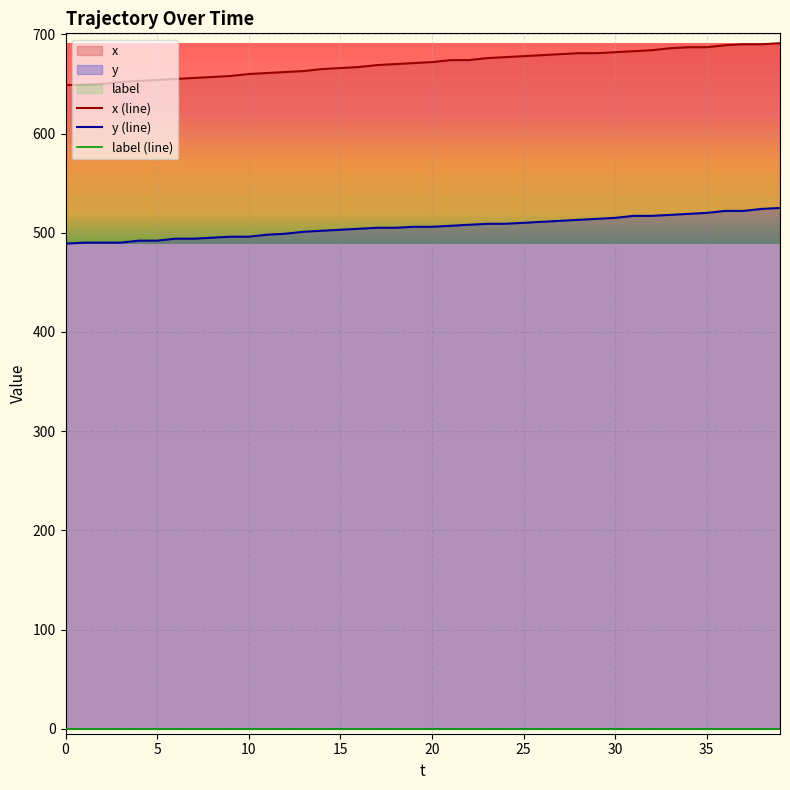

At which category is the sum across all series the highest?

39